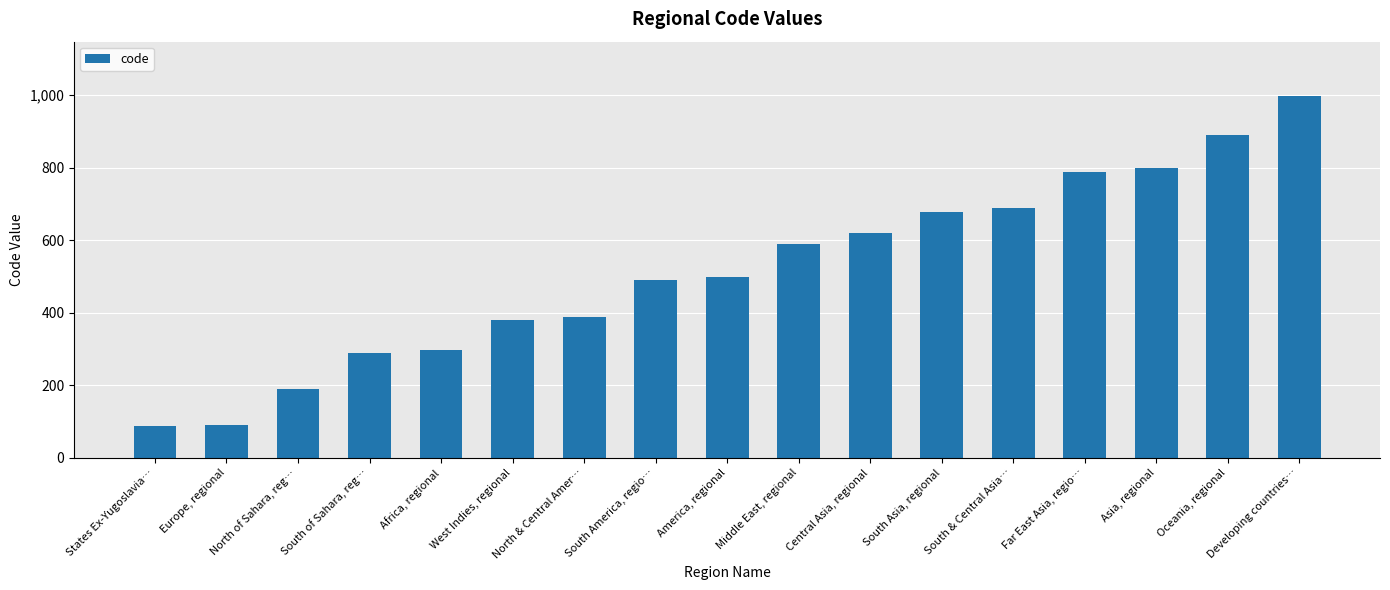

The chart shows a value of 889 at Oceania, regional. True or false?

True